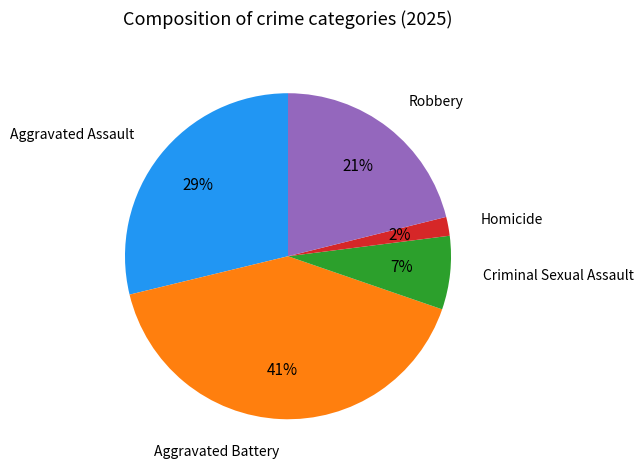

To the nearest percent, what is the difference between the largest and smallest slice percentages?

39%